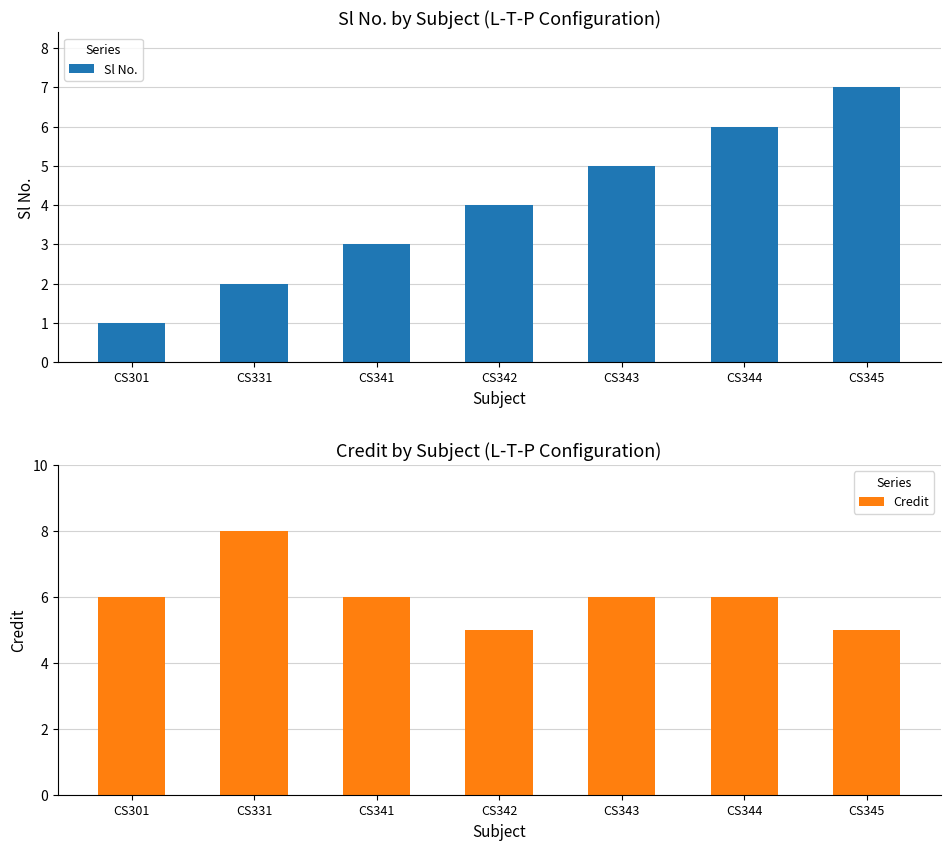

What is the sum of the Credit values at CS344 and CS331?

14